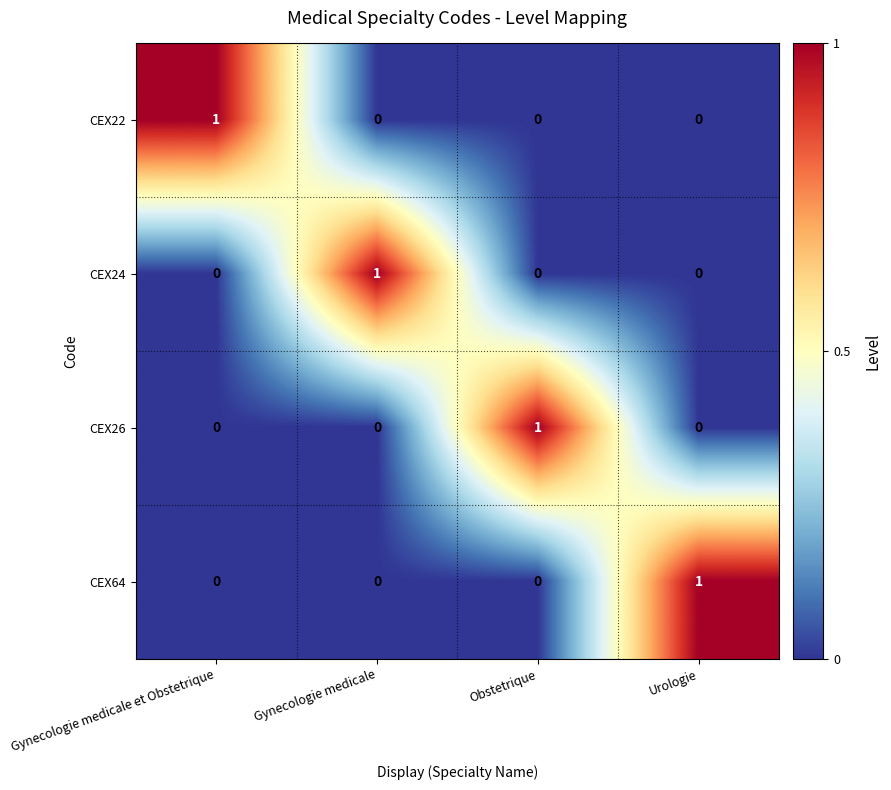

Reading left to right, transcribe all the data shown in this chart.

CEX22: Gynecologie medicale et Obstetrique=1	Gynecologie medicale=0	Obstetrique=0	Urologie=0
CEX24: Gynecologie medicale et Obstetrique=0	Gynecologie medicale=1	Obstetrique=0	Urologie=0
CEX26: Gynecologie medicale et Obstetrique=0	Gynecologie medicale=0	Obstetrique=1	Urologie=0
CEX64: Gynecologie medicale et Obstetrique=0	Gynecologie medicale=0	Obstetrique=0	Urologie=1